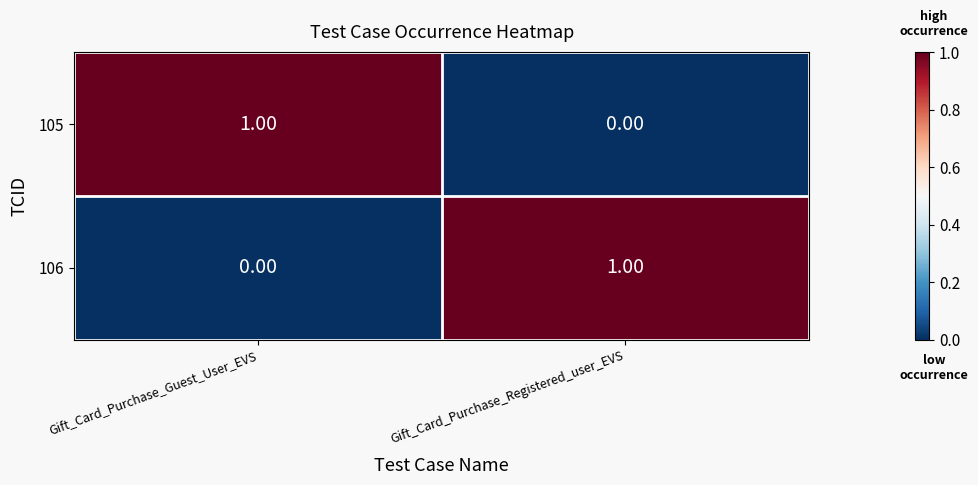

Rank the categories by 106 value from highest to lowest.

Gift_Card_Purchase_Registered_user_EVS, Gift_Card_Purchase_Guest_User_EVS